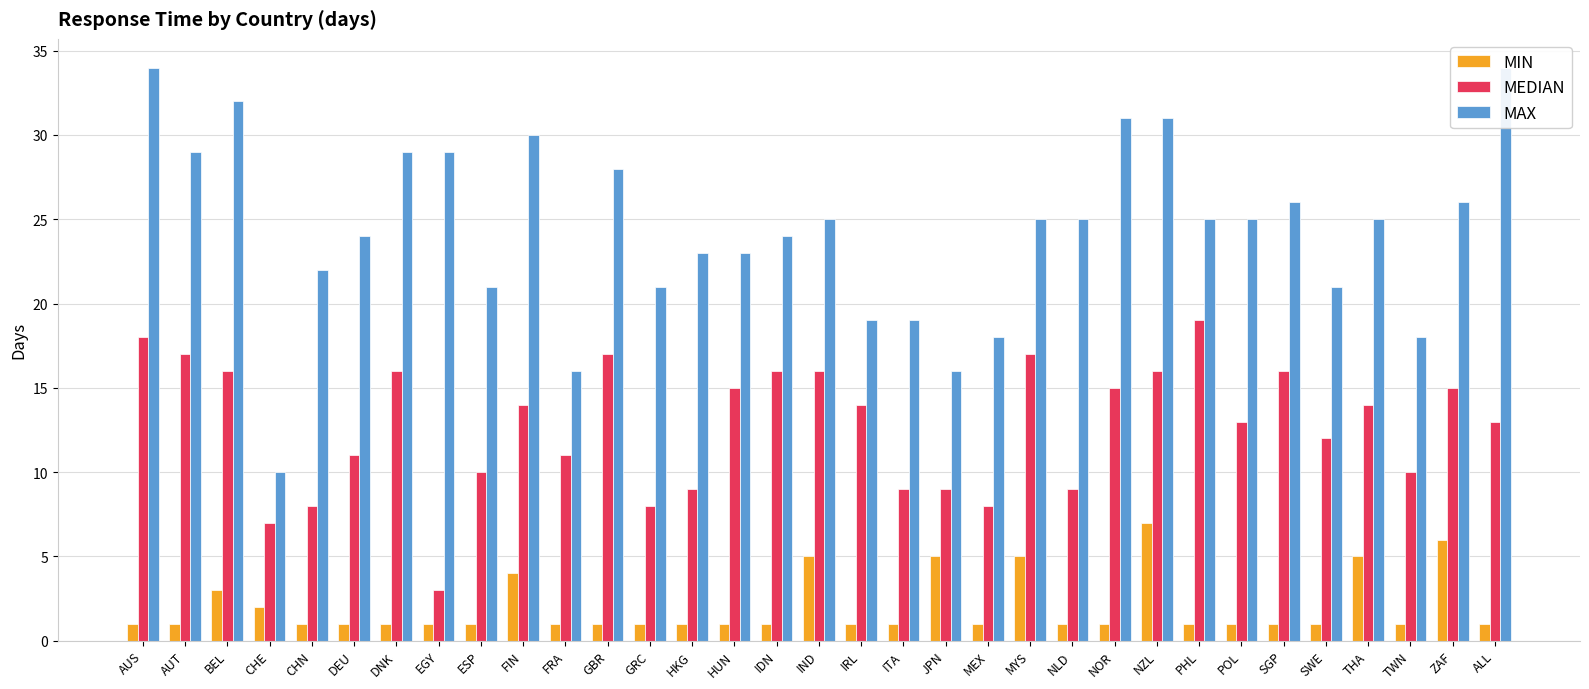

Which series has the widest spread of values?

MAX